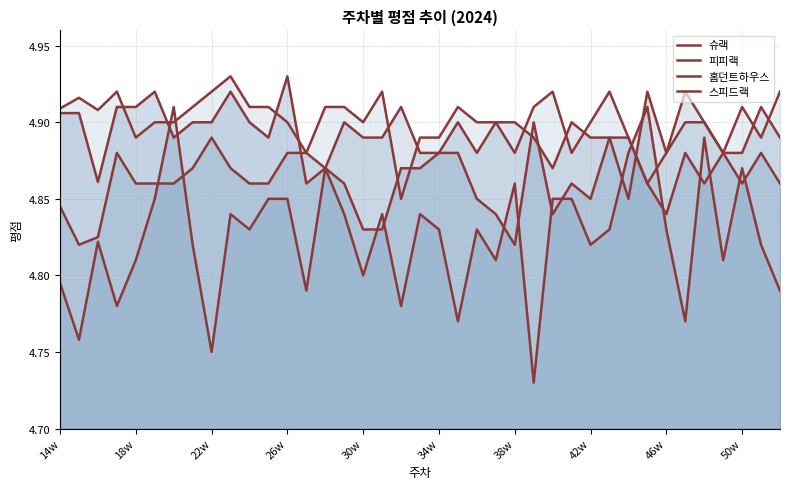

What position from the right is 34w?

19